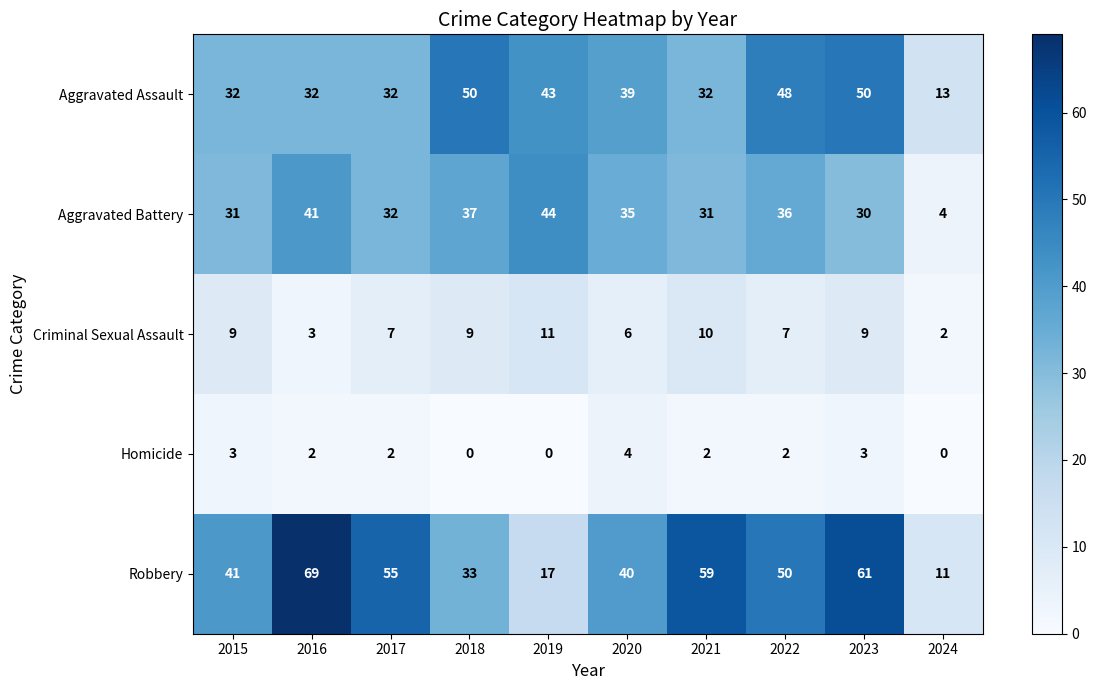

What is the maximum value shown in the chart?

69